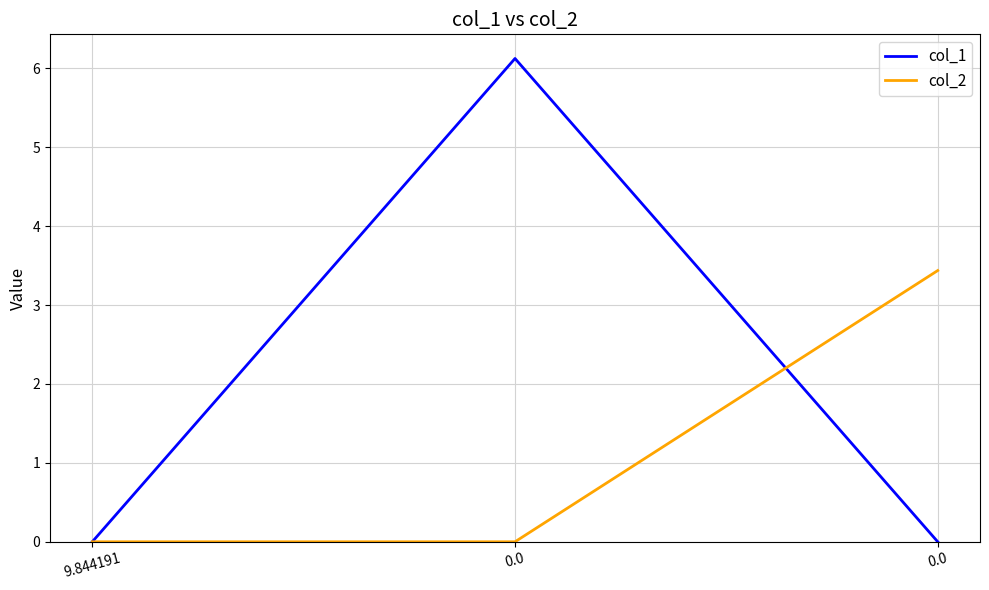

Is the value of col_2 at 0.0 greater than the value of col_1 at 0.0?

No